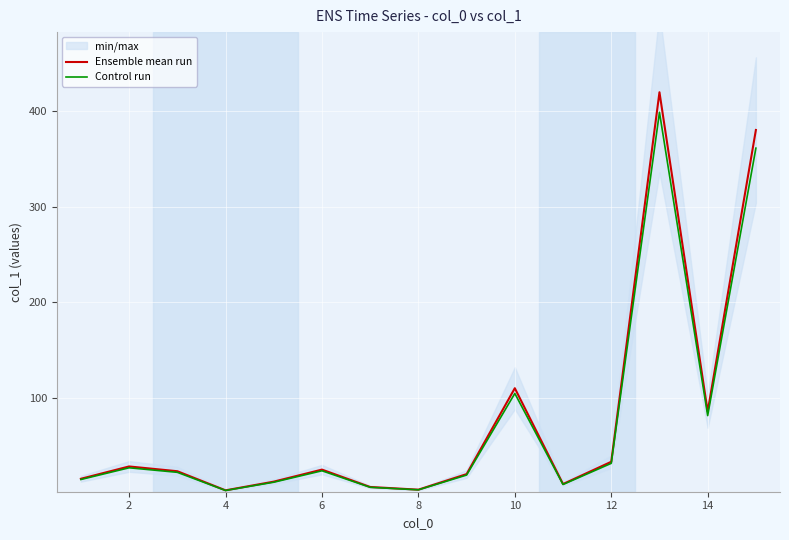

What value does the Control run series have at 12?

31.2